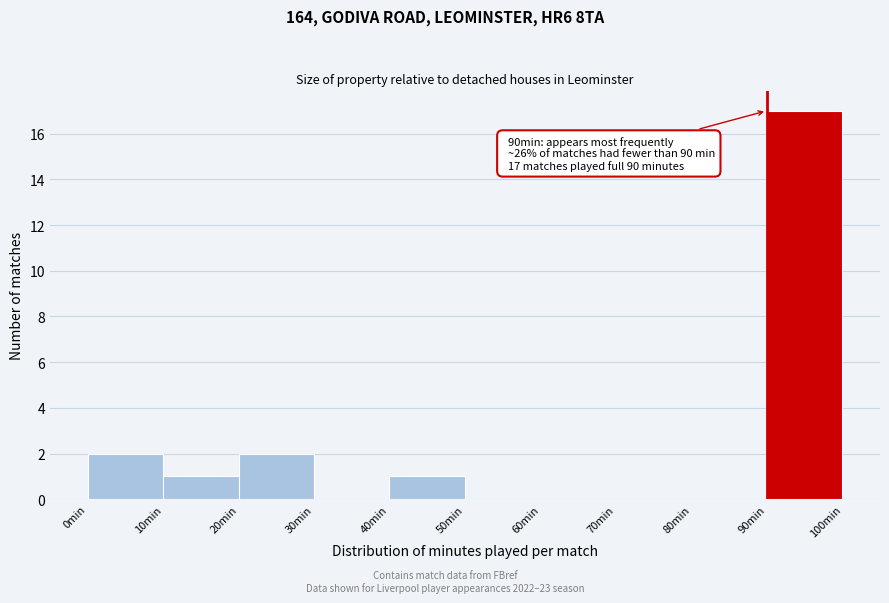

Over which range of the x-axis is the bar tallest?

90 to 100